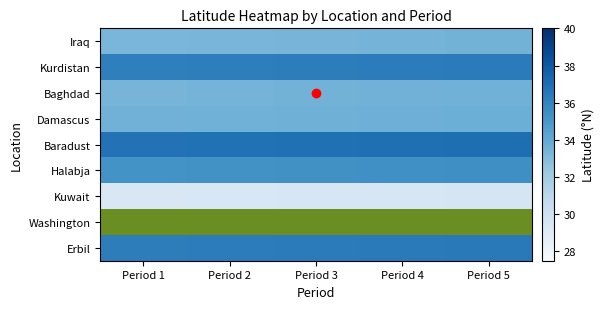

What is the spread (max minus min) of values at Period 4?

9.0